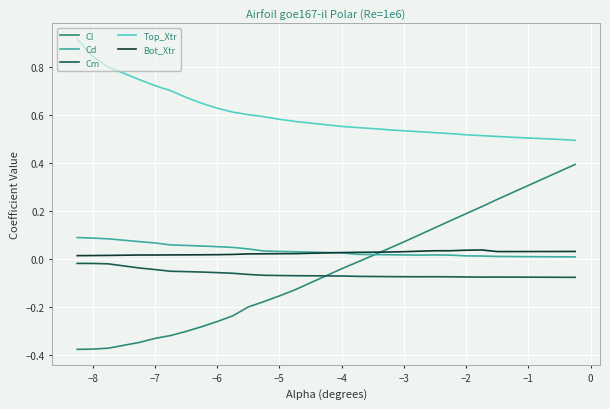

Which series has the largest total across all categories?

Top_Xtr